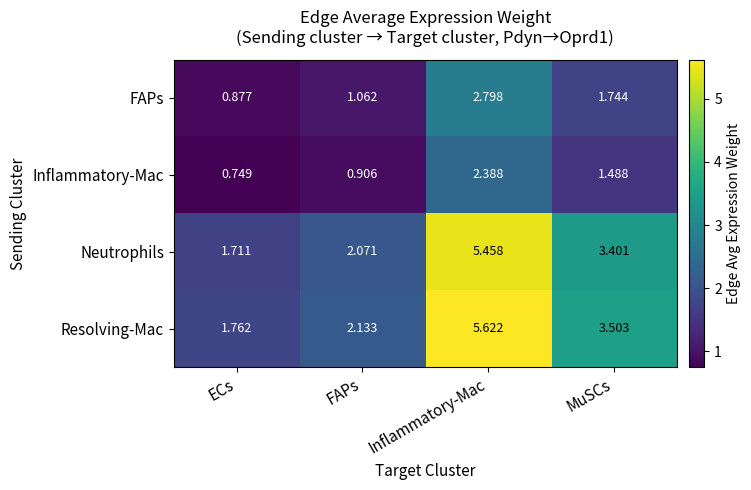

At Inflammatory-Mac, list the series in order from largest to smallest.

Resolving-Mac, Neutrophils, FAPs, Inflammatory-Mac